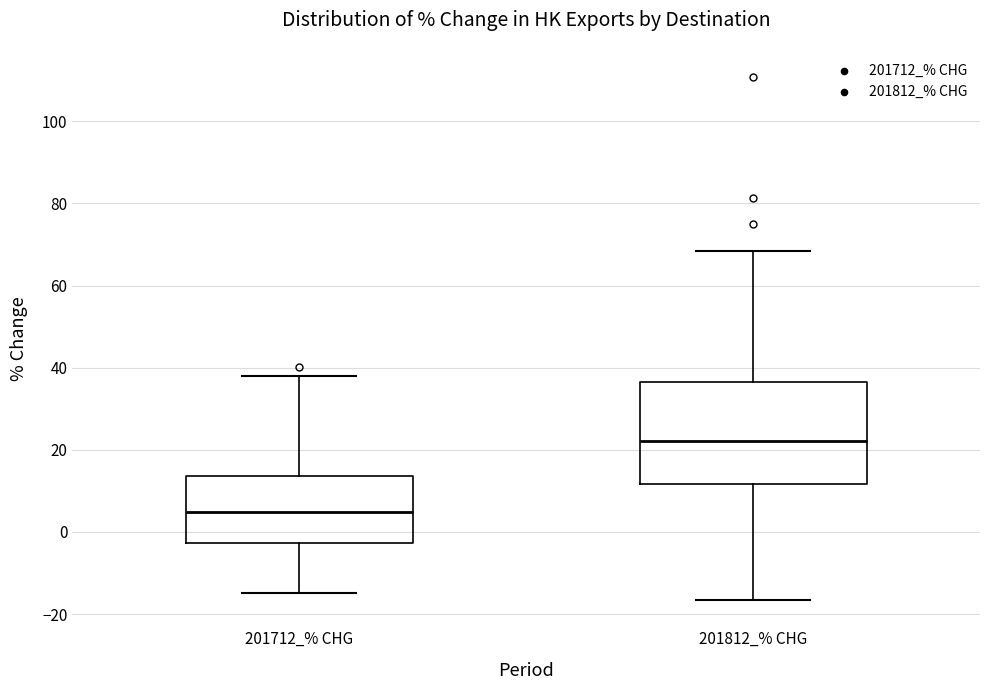

Reading left to right, transcribe this box plot: for each box, give where its median line is, the range the box spans, and where its two whiskers end, as read against the y-axis. The values are not printed on the chart, so give them approximately, as read against the axis.

201712_% CHG: median 4, box -2 to 14, whiskers -16 to 38
201812_% CHG: median 22, box 12 to 36, whiskers -16 to 68